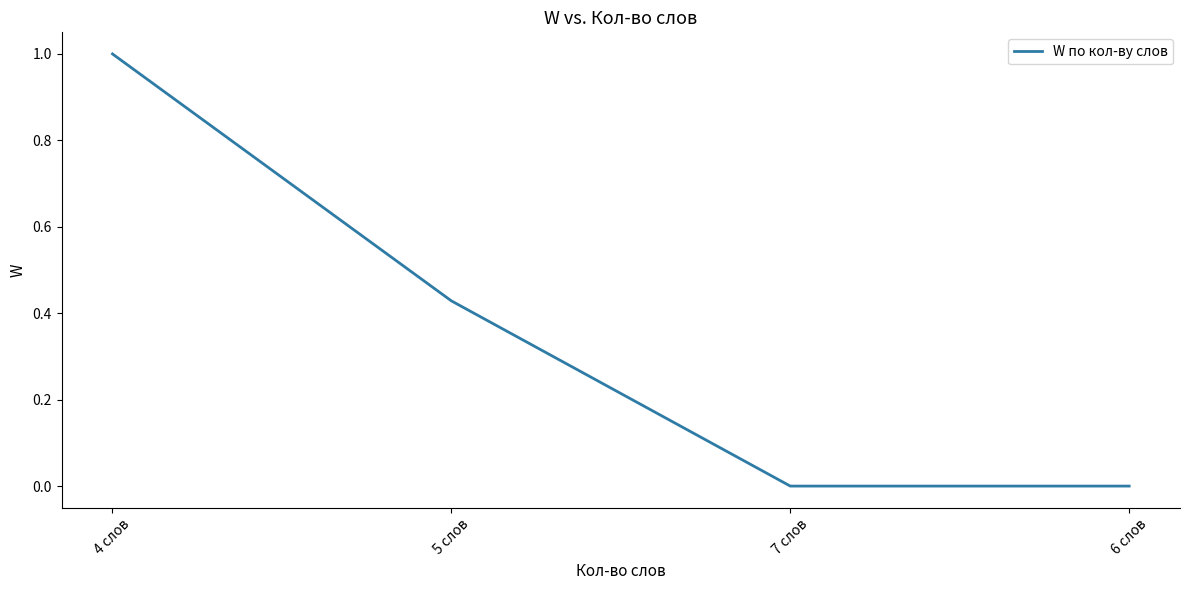

What position from the left is 4 слов?

1